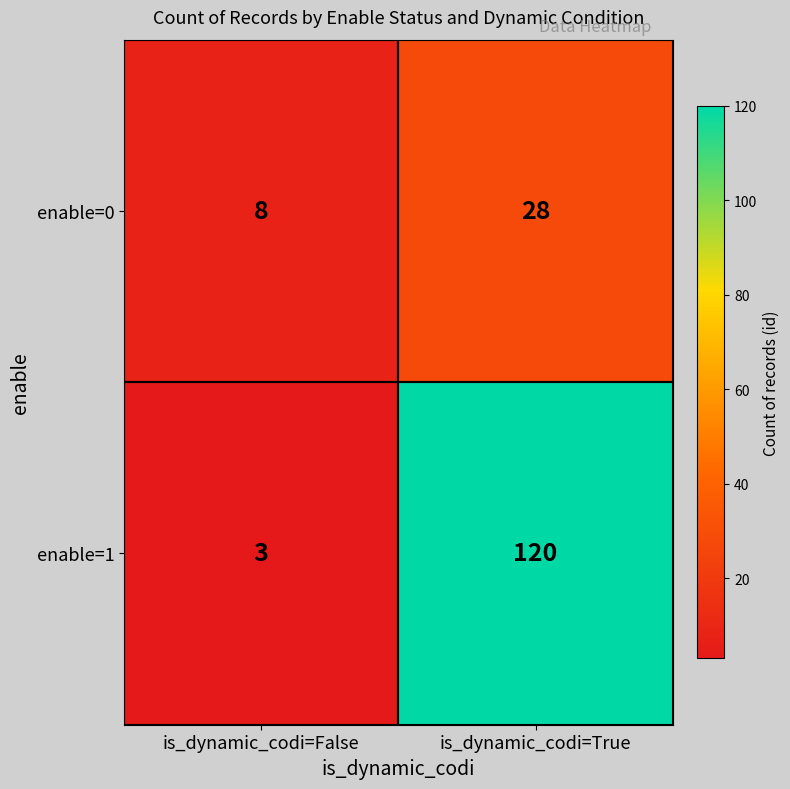

Is it true that enable=1 equals 120 at is_dynamic_codi=True?

True